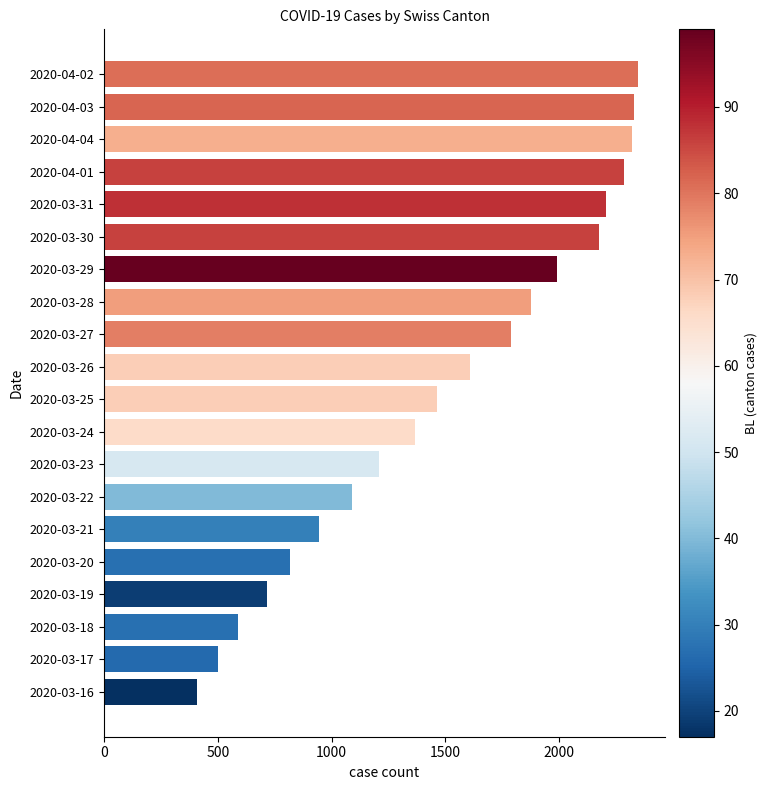

How many data points does each series have?

20